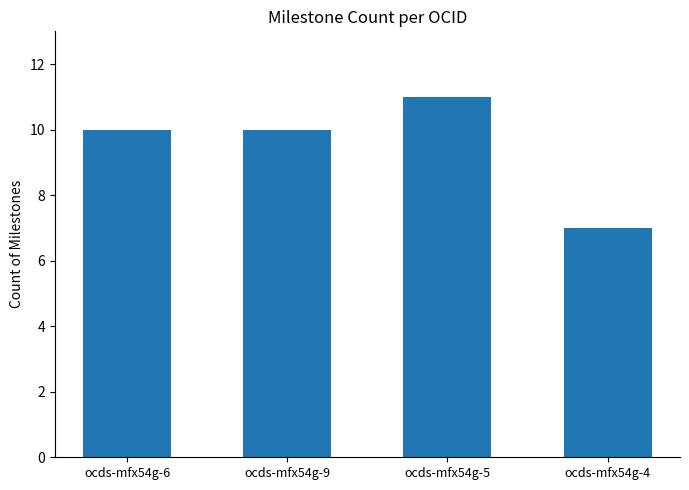

The value at ocds-mfx54g-5 is 11. True or false?

True